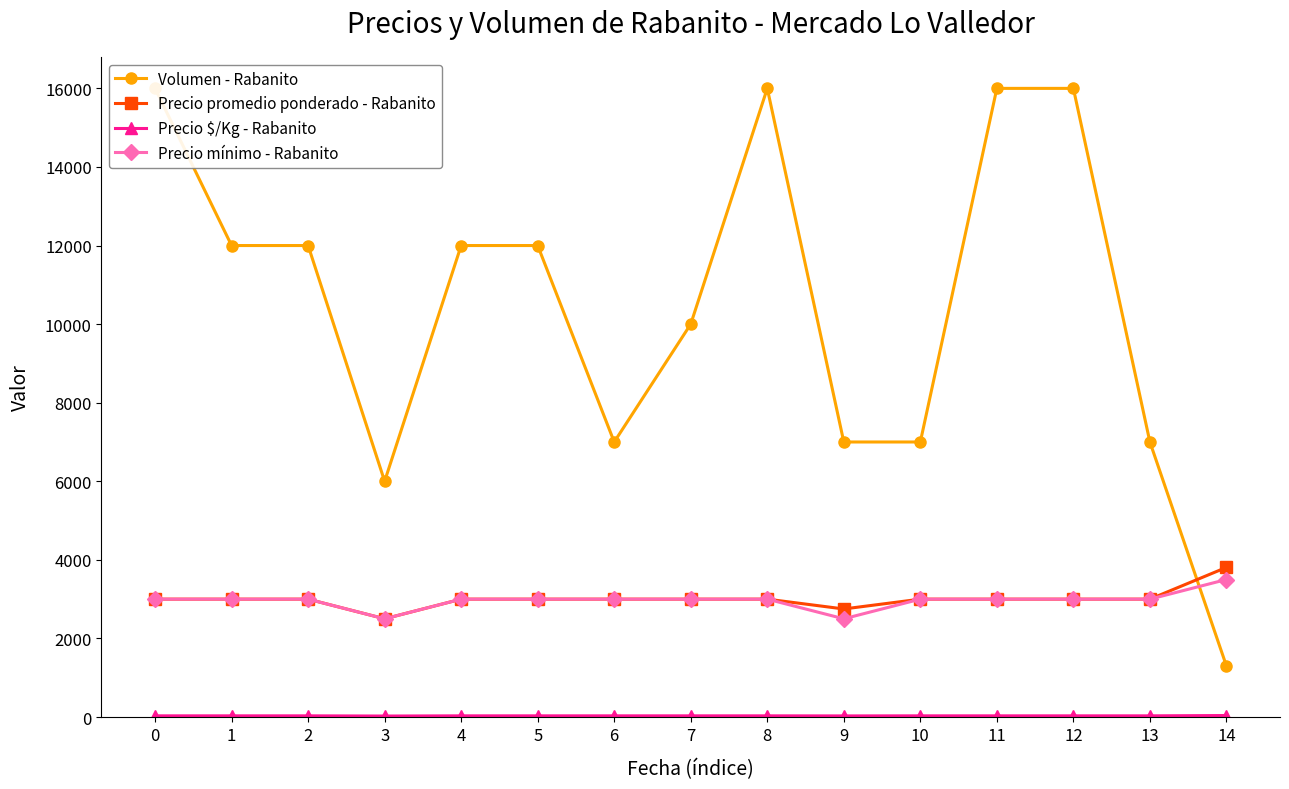

What is the value of the Precio promedio ponderado - Rabanito point at the 3rd from the left?

3000